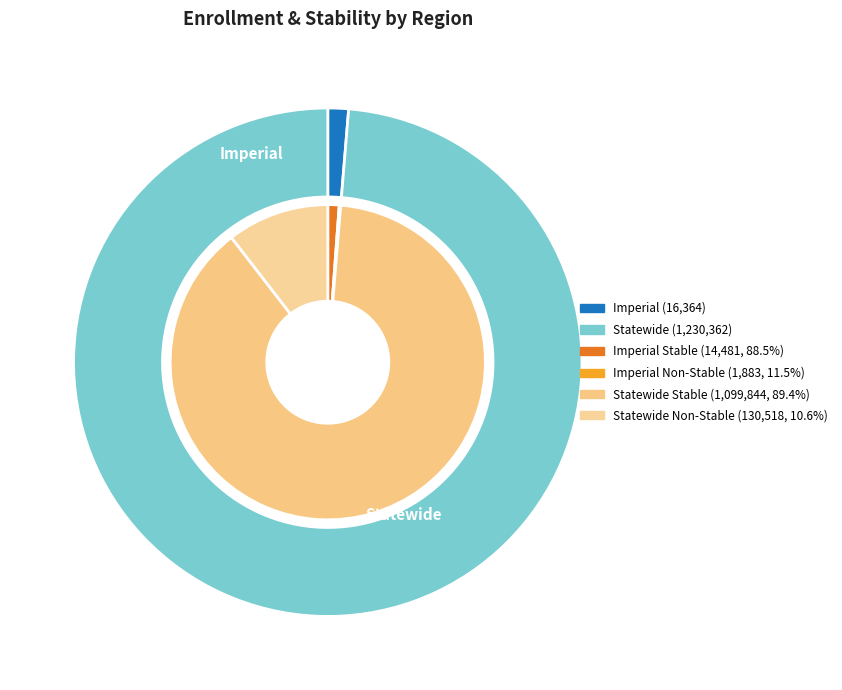

How much of the chart is everything except Statewide?

1.3%